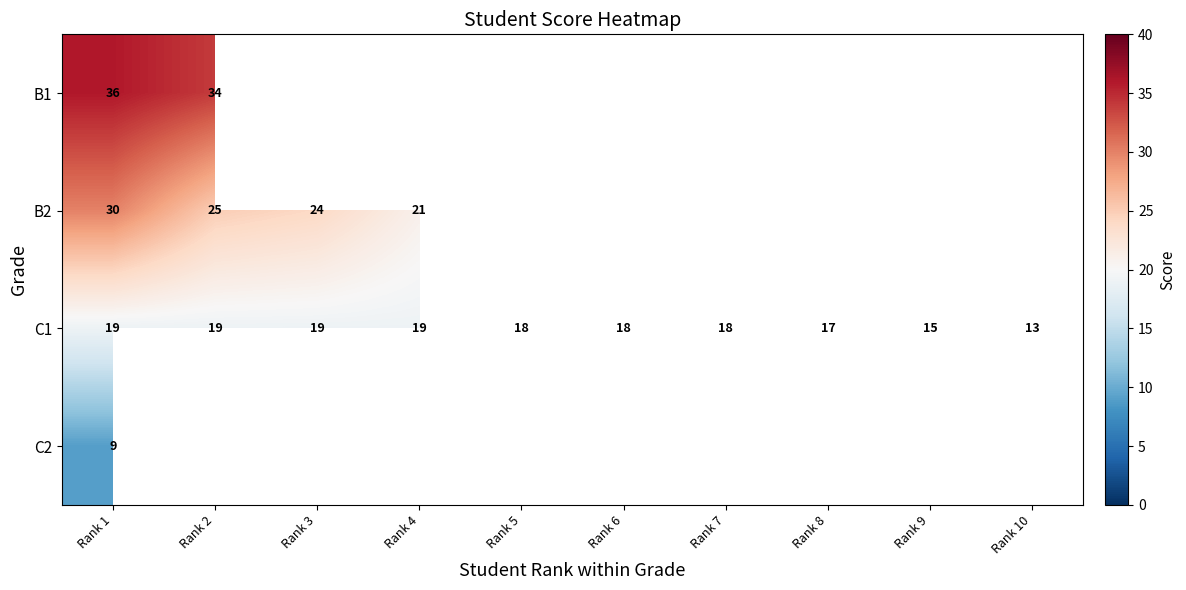

Is the value of B2 at Rank 2 greater than the value of C1 at Rank 2?

Yes